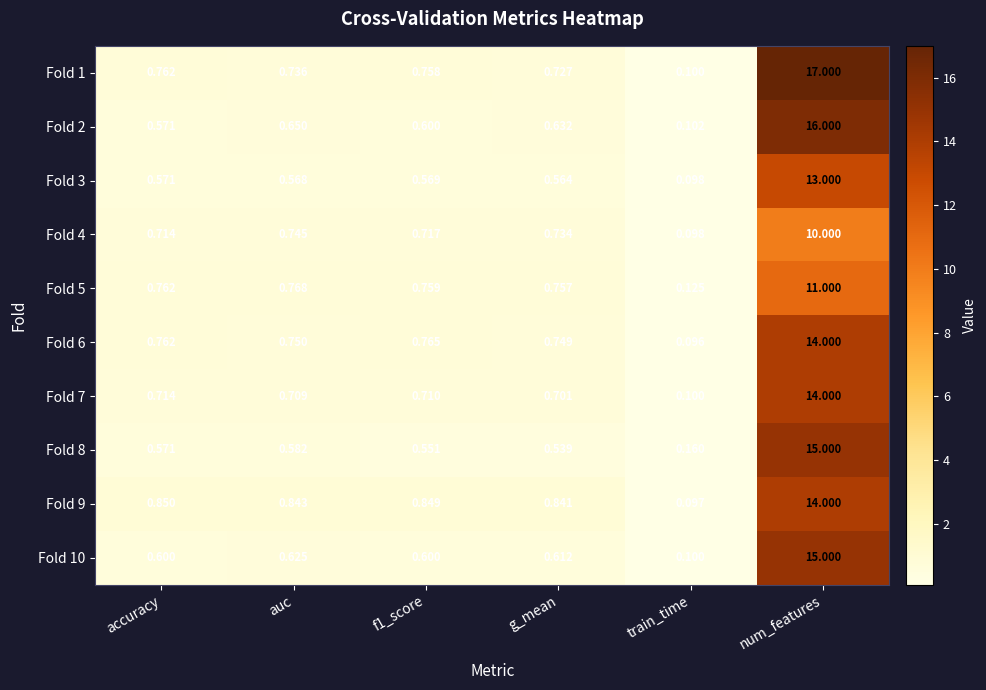

Which label corresponds to the largest value in the chart?

num_features